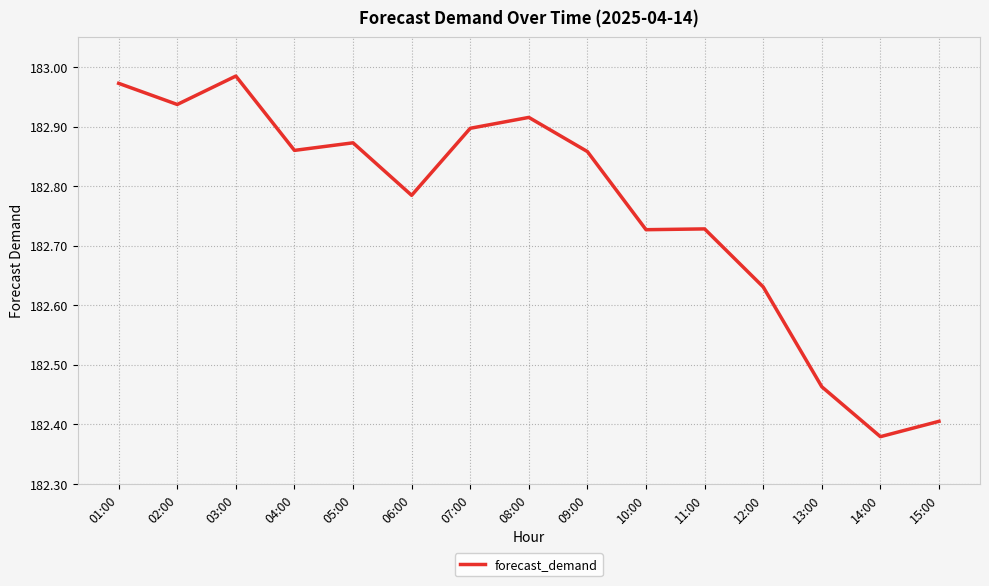

The value at 02:00 is 123.0. True or false?

False